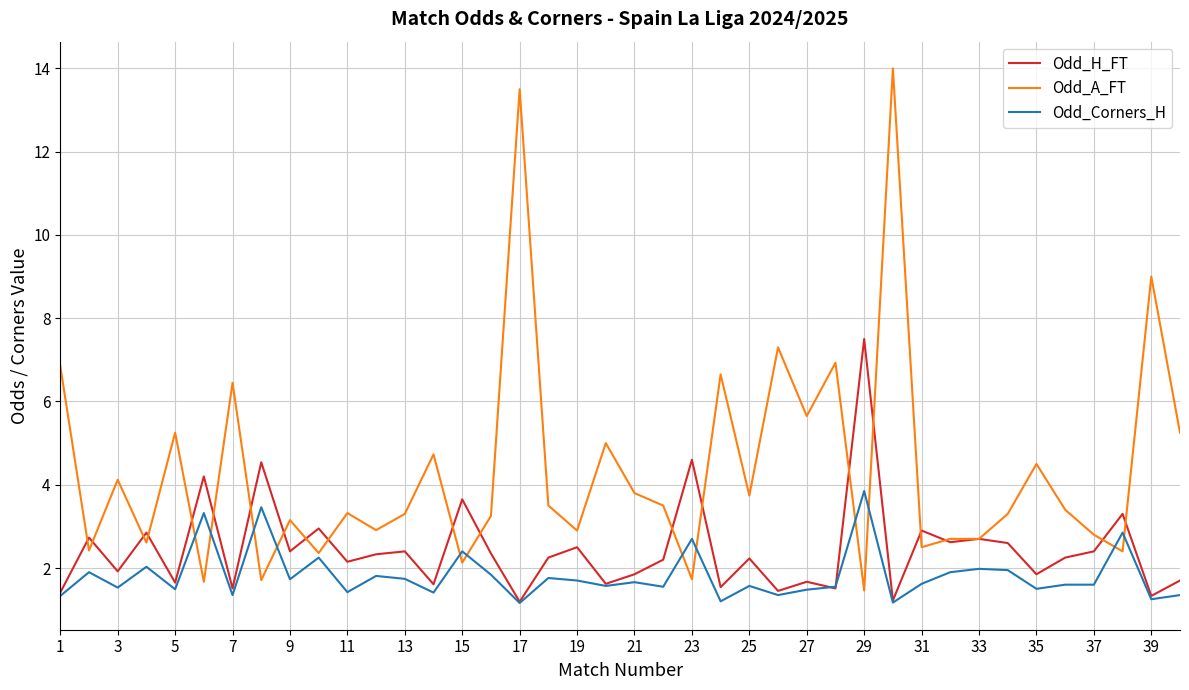

What is the smallest value displayed?

1.2